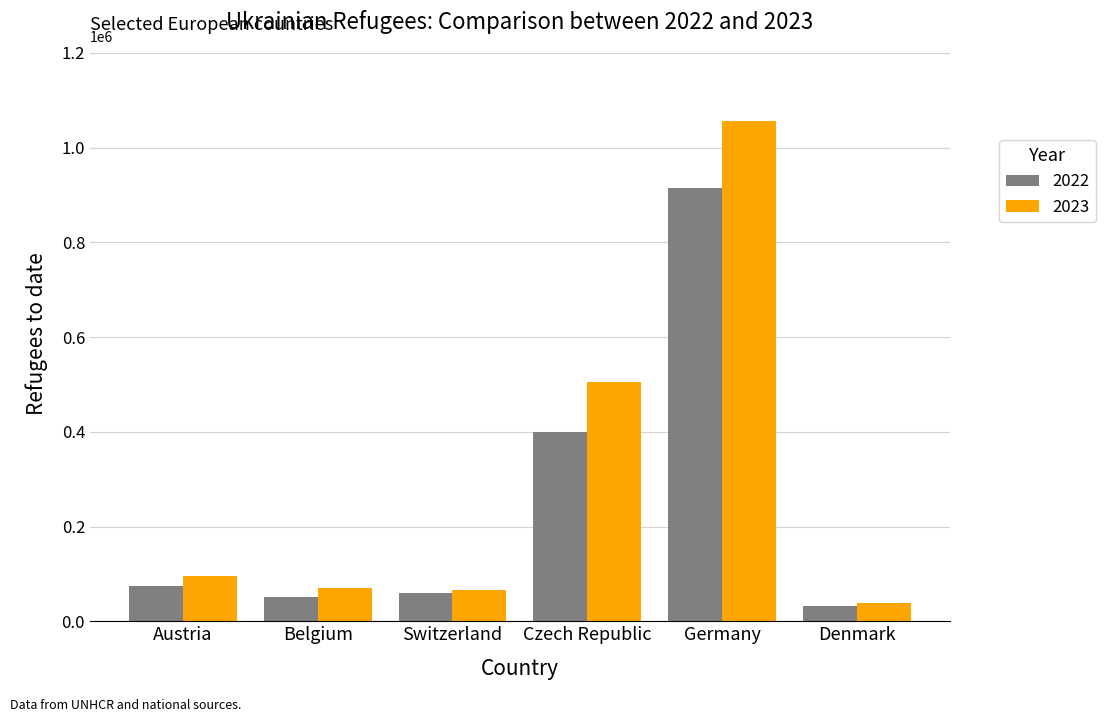

What is the label of the 6th bar from the left?

Denmark